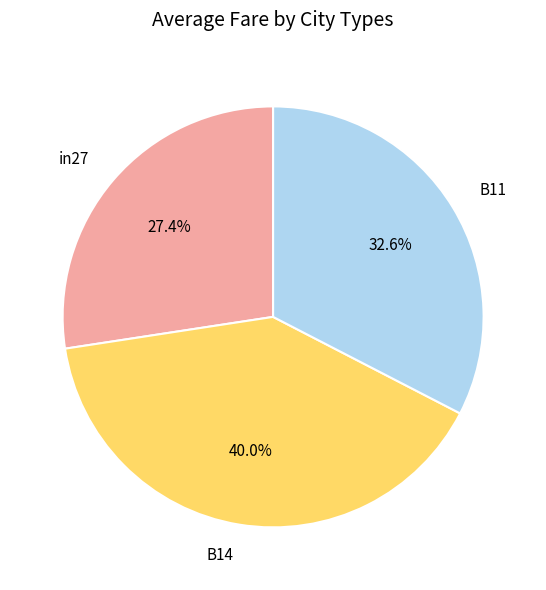

To the nearest percent, what portion does B14 represent?

40%